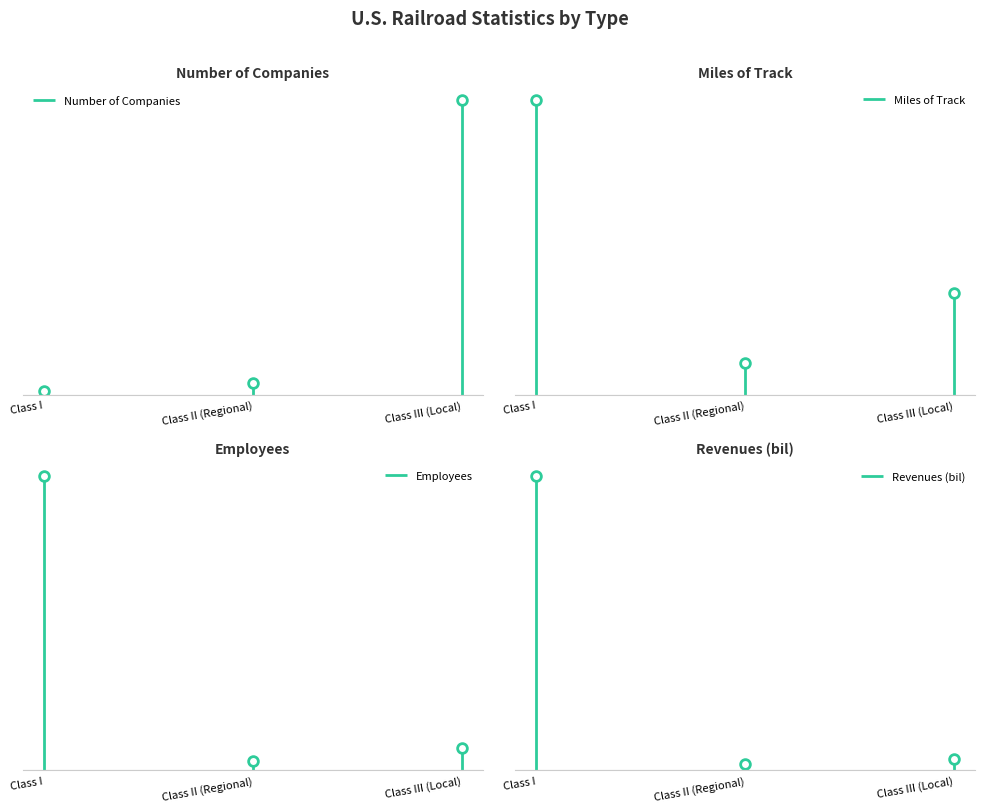

Which series has the largest range (max minus min)?

Employees